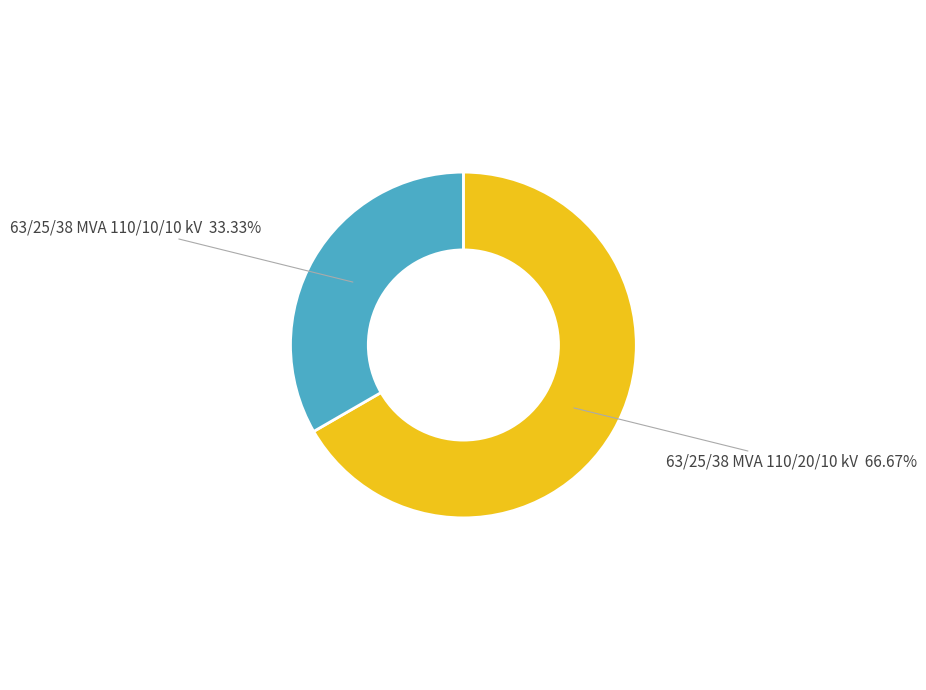

To the nearest percent, what is the difference between the largest and smallest slice percentages?

33%